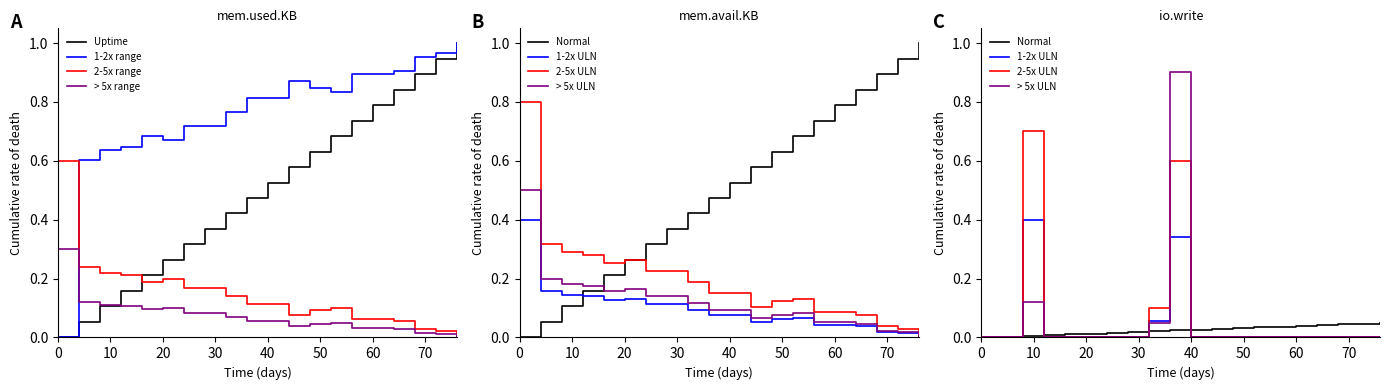

What is the maximum value shown in the chart?

1.0